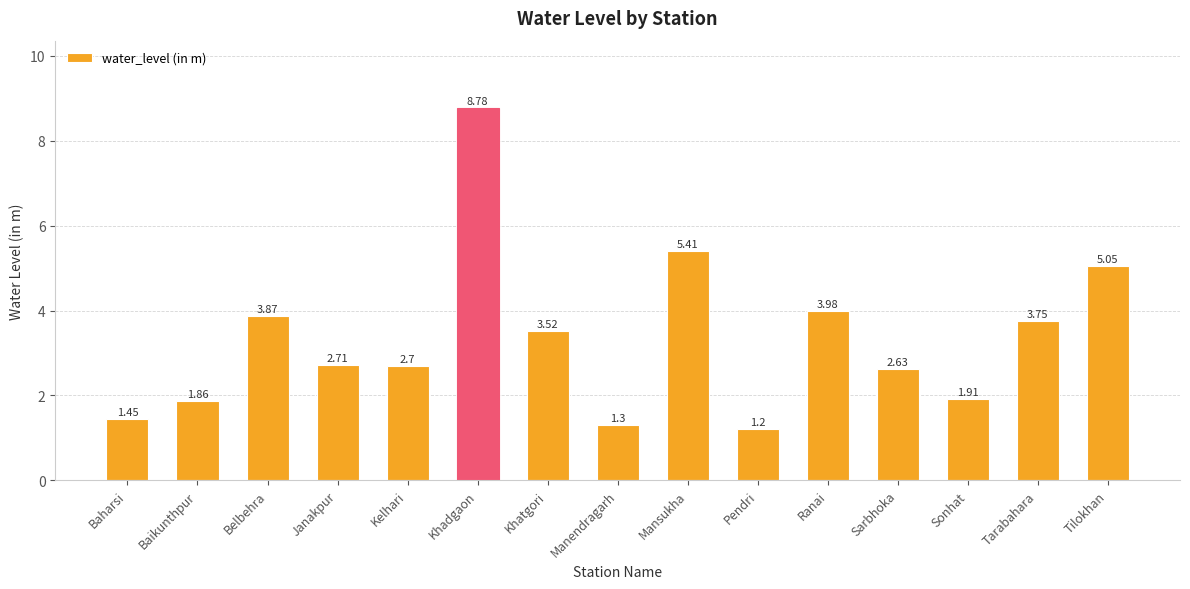

How many bars are there in total?

15